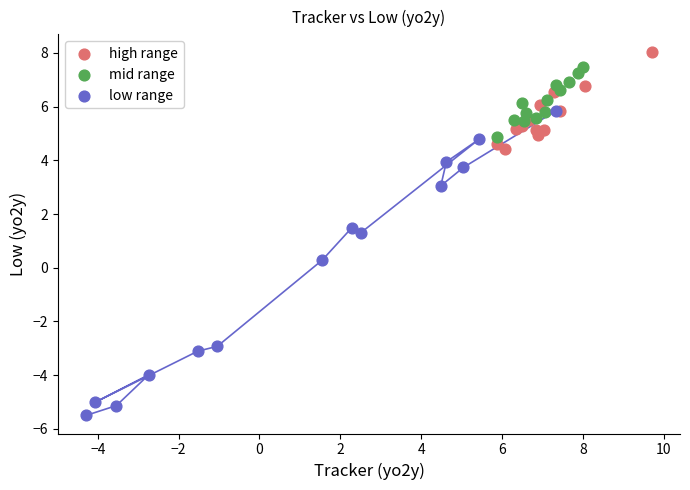

Which series has the widest spread of Y values?

low range